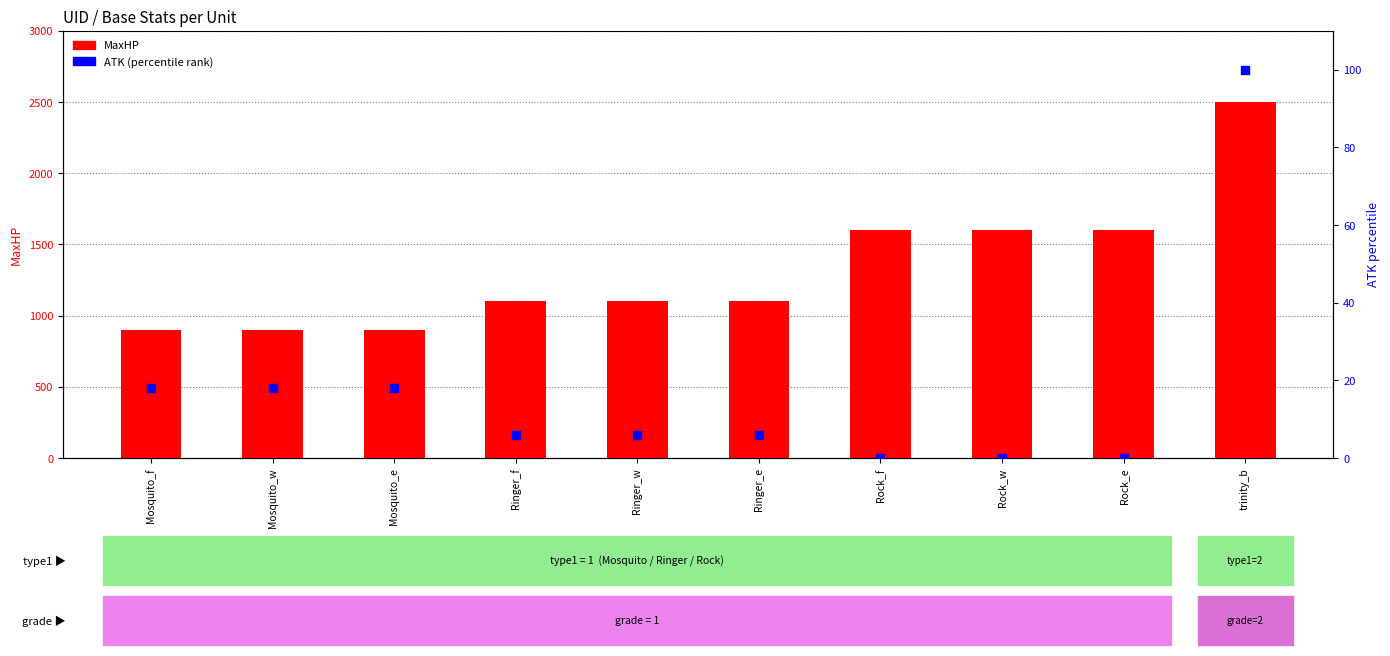

Which series has the widest spread of Y values?

MaxHP